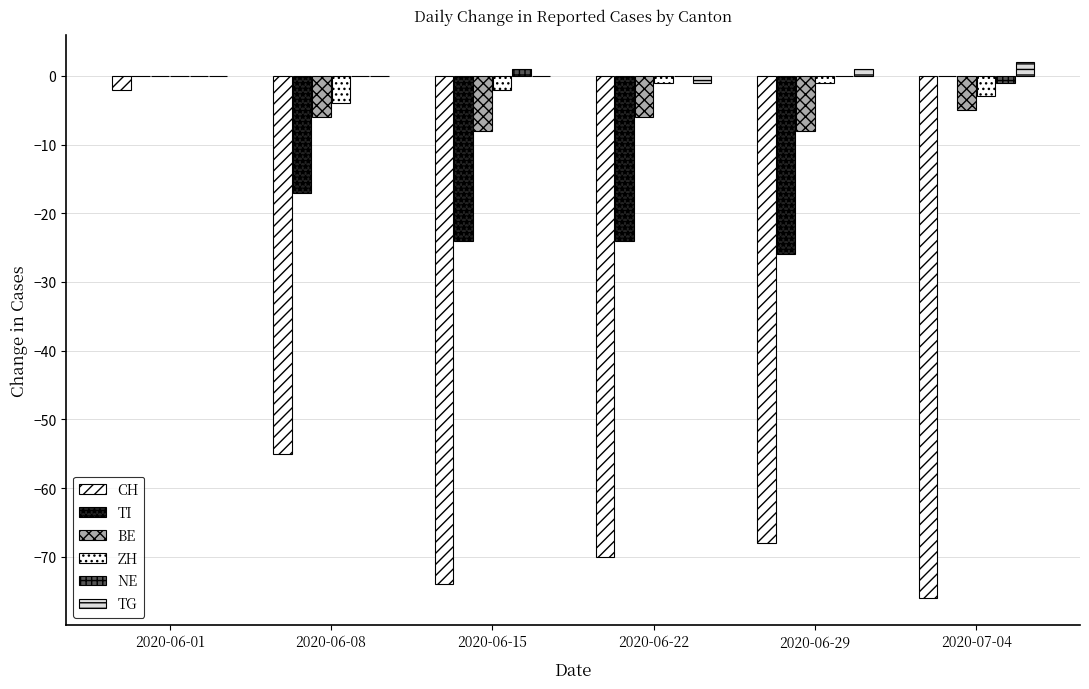

How many values in the TI series exceed -17?

2